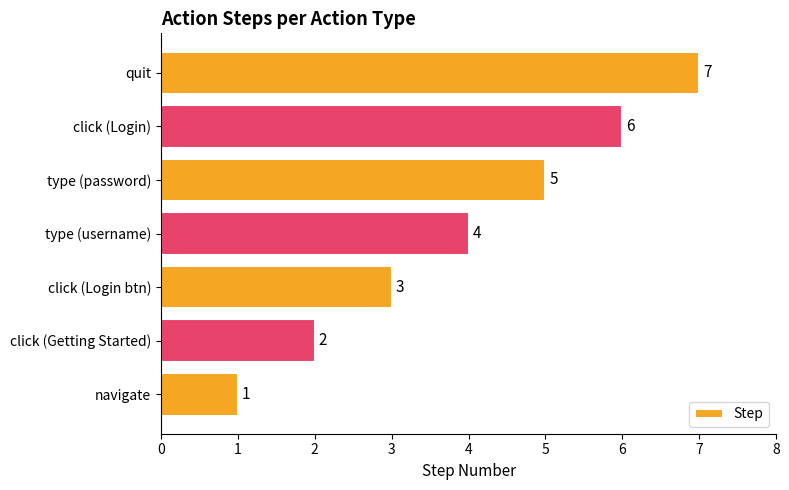

True or false: the data shows 4 at type (username).

True